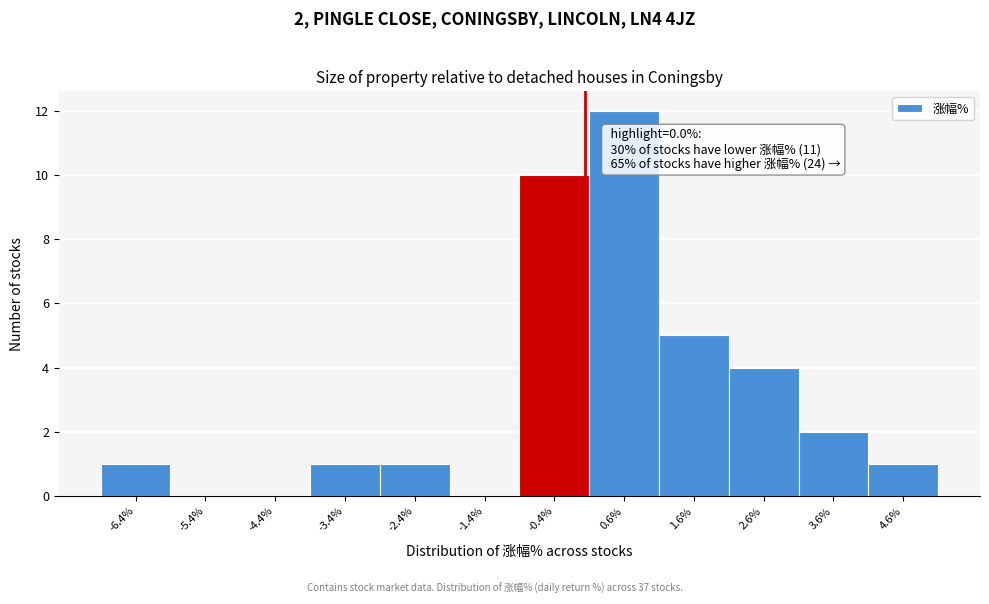

Over which range of the x-axis is the bar tallest?

0 to 1